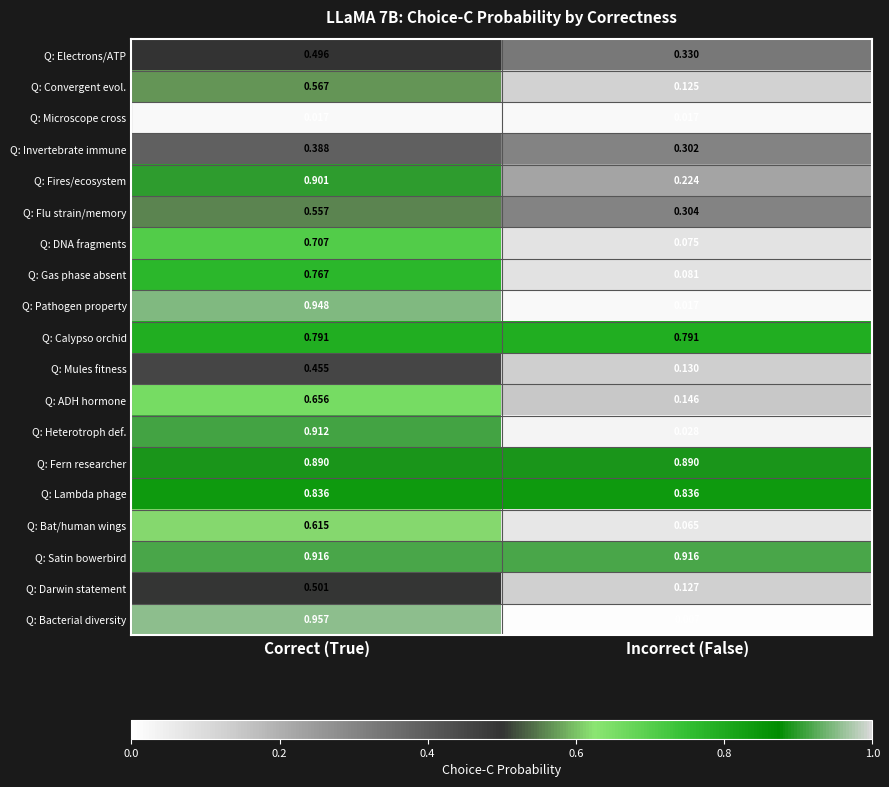

Which series has the largest total across all categories?

Q: Satin bowerbird